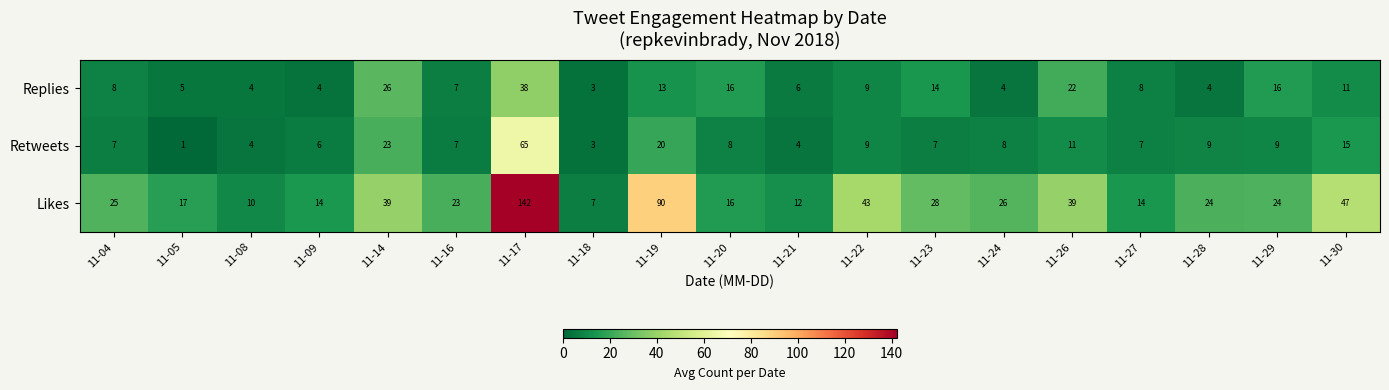

What is the greatest value displayed?

142